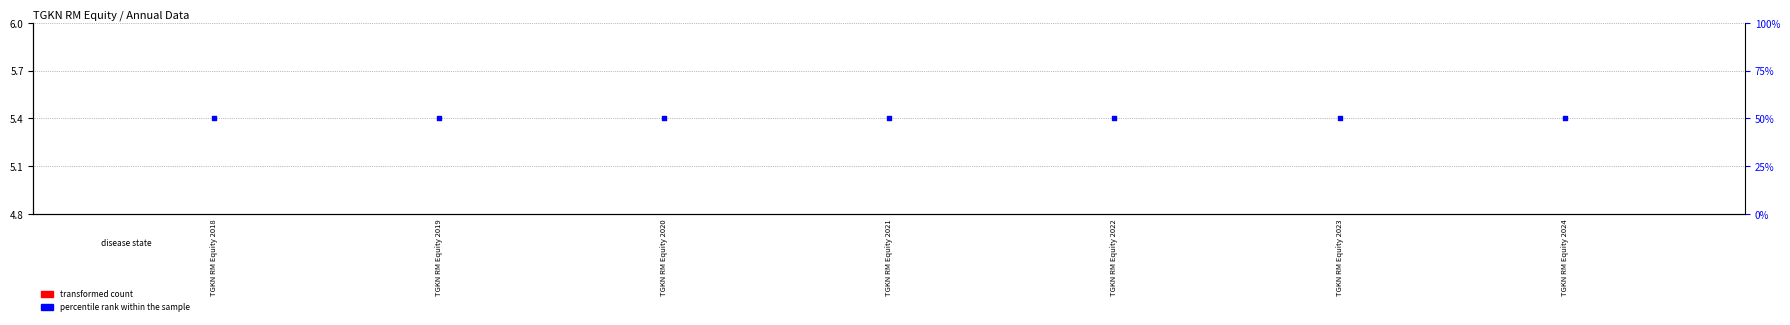

Is the value of percentile rank within the sample at TGKN RM Equity 2018 greater than the value of transformed count at TGKN RM Equity 2018?

Yes